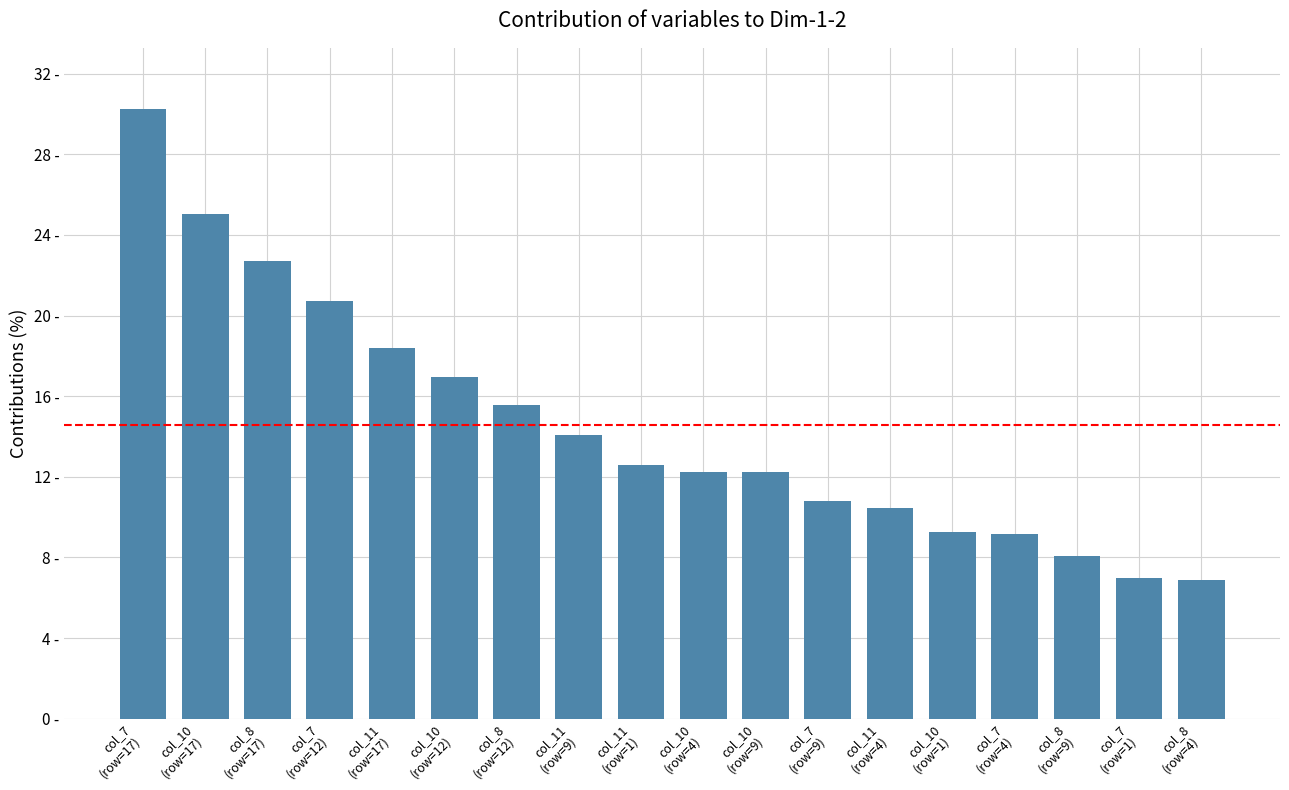

What is the smallest value displayed?

6.9